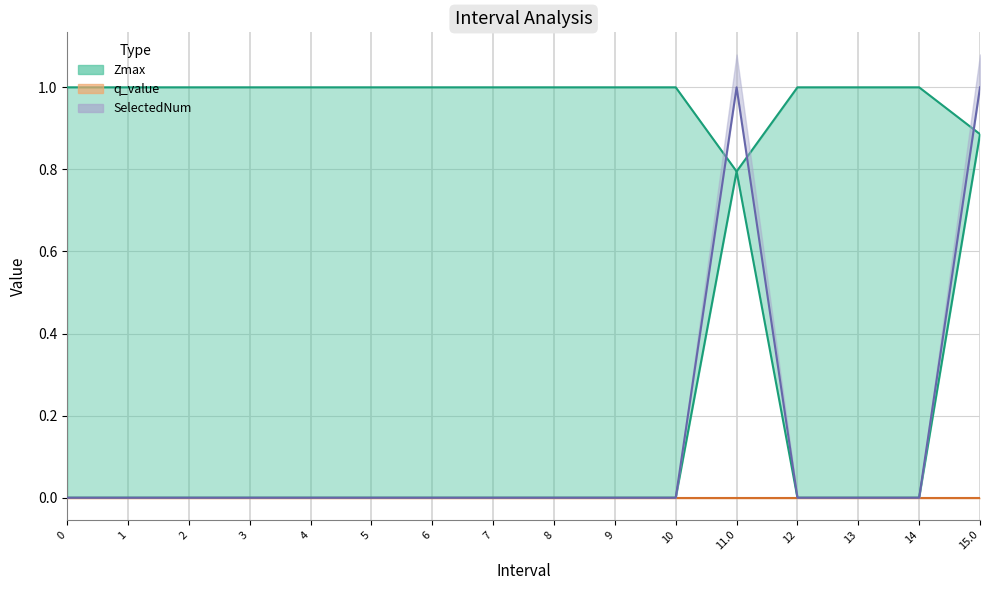

At which category is the sum across all series the highest?

15.0